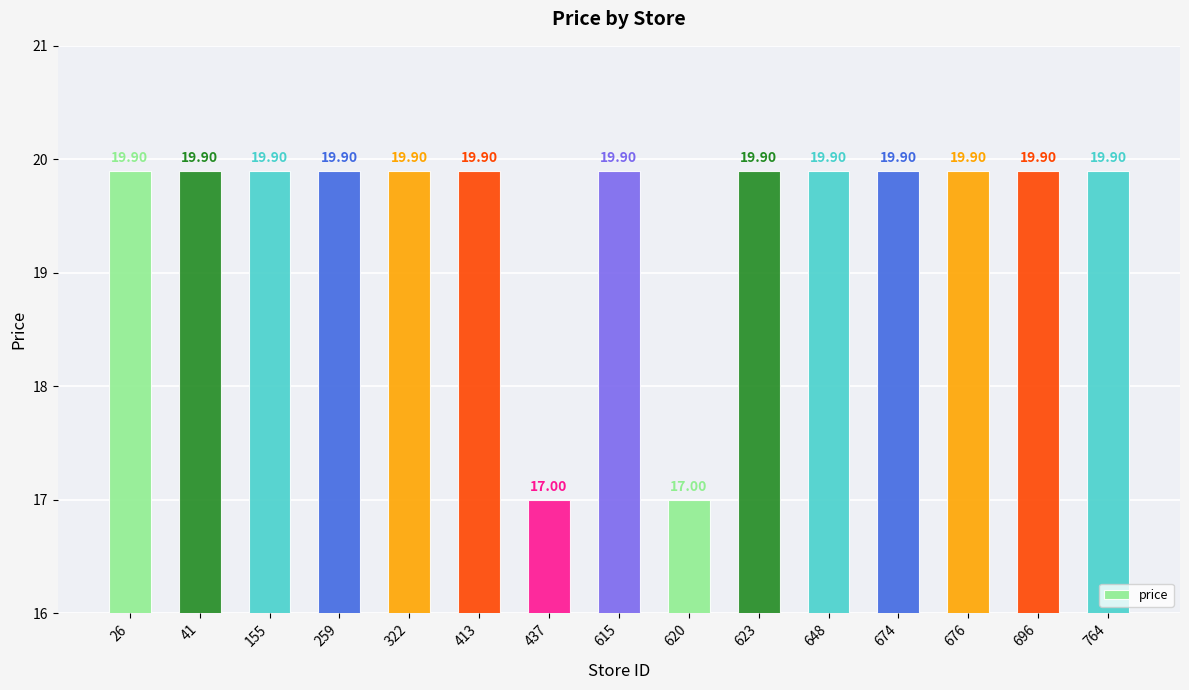

The chart shows a value of 19.9 at 41. True or false?

True